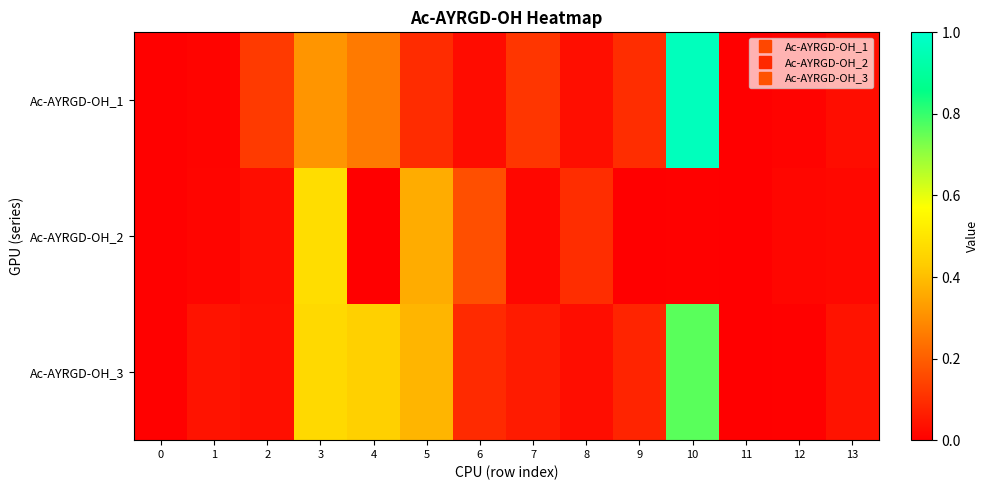

At which category is the sum across all series the highest?

10